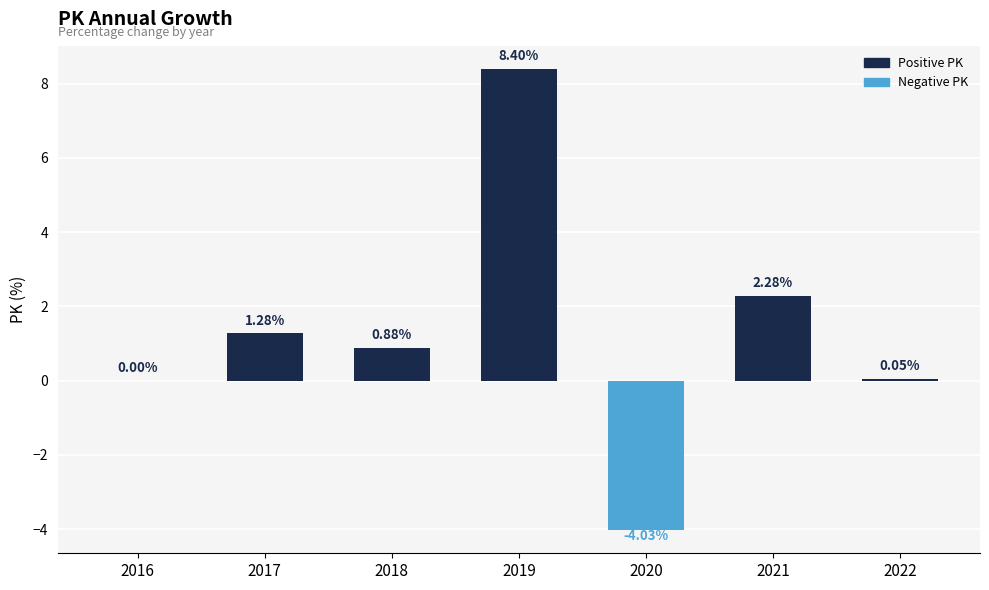

What is the sum of the values at 2016 and 2019?

8.4